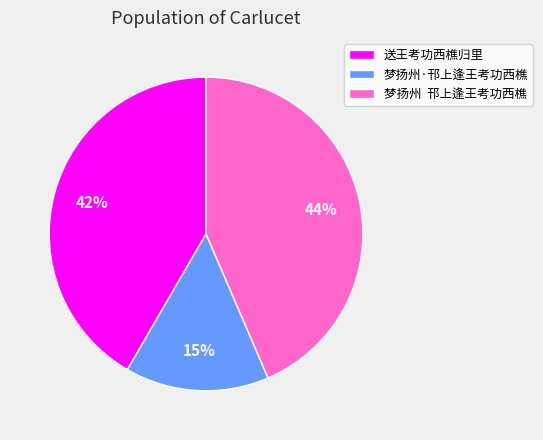

Between 梦扬州·邗上逢王考功西樵 and 送王考功西樵归里, which is larger?

送王考功西樵归里